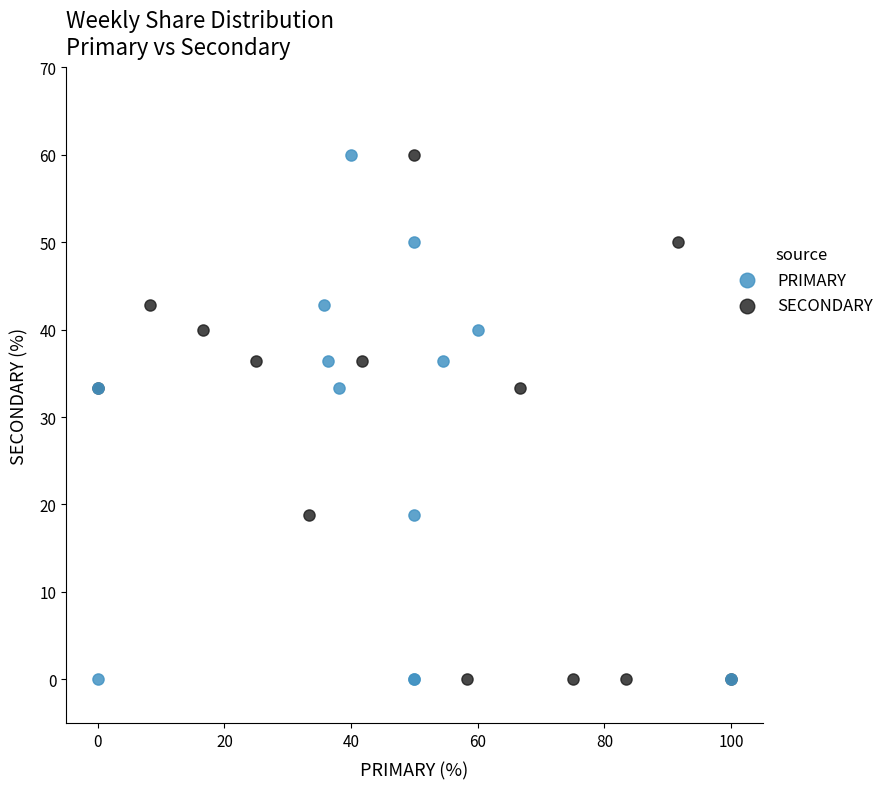

What are all the series names shown in the legend?

PRIMARY, SECONDARY